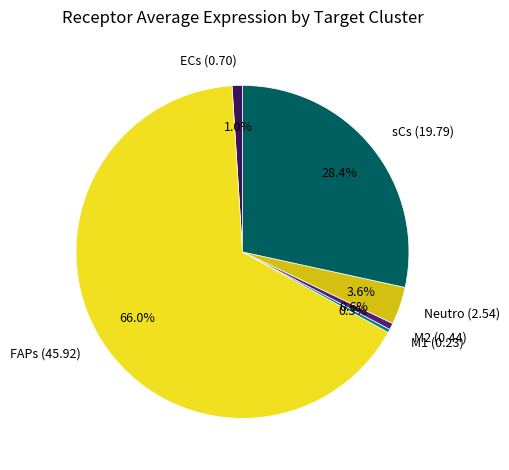

Is there a majority slice in this chart?

Yes